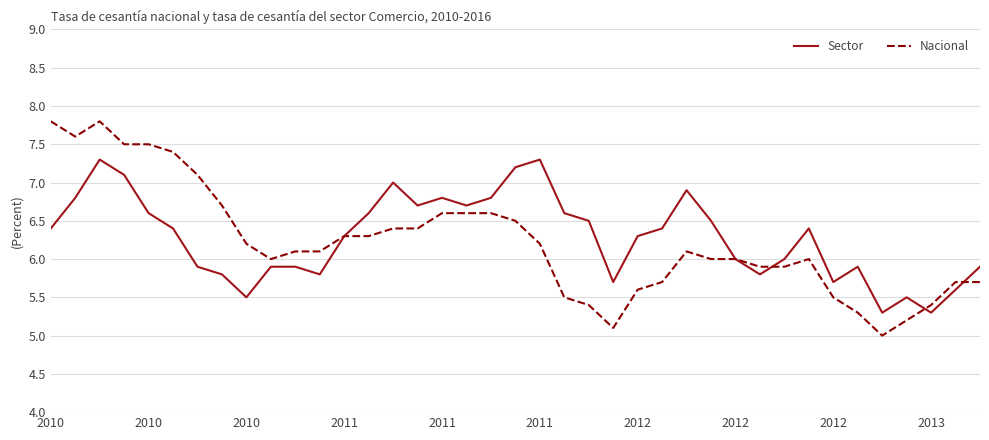

What is the sum of all Nacional values?

242.7